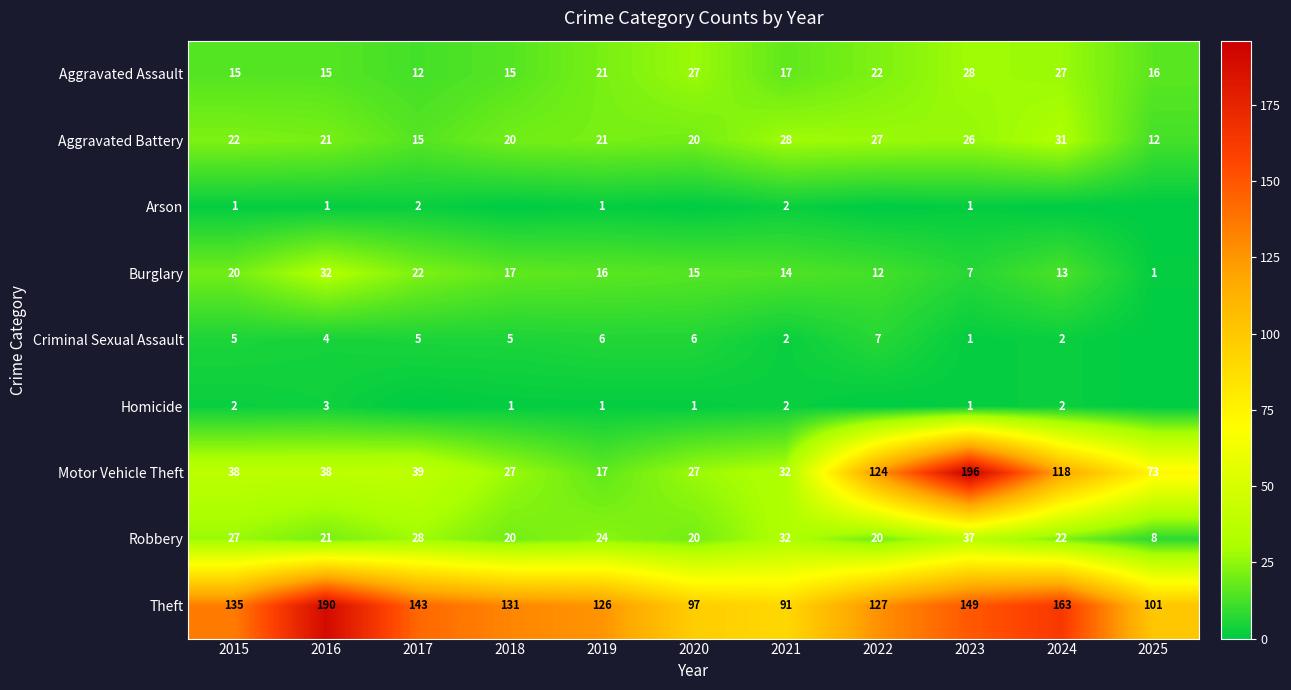

What is the difference between the maximum and minimum values in the Aggravated Battery series?

19